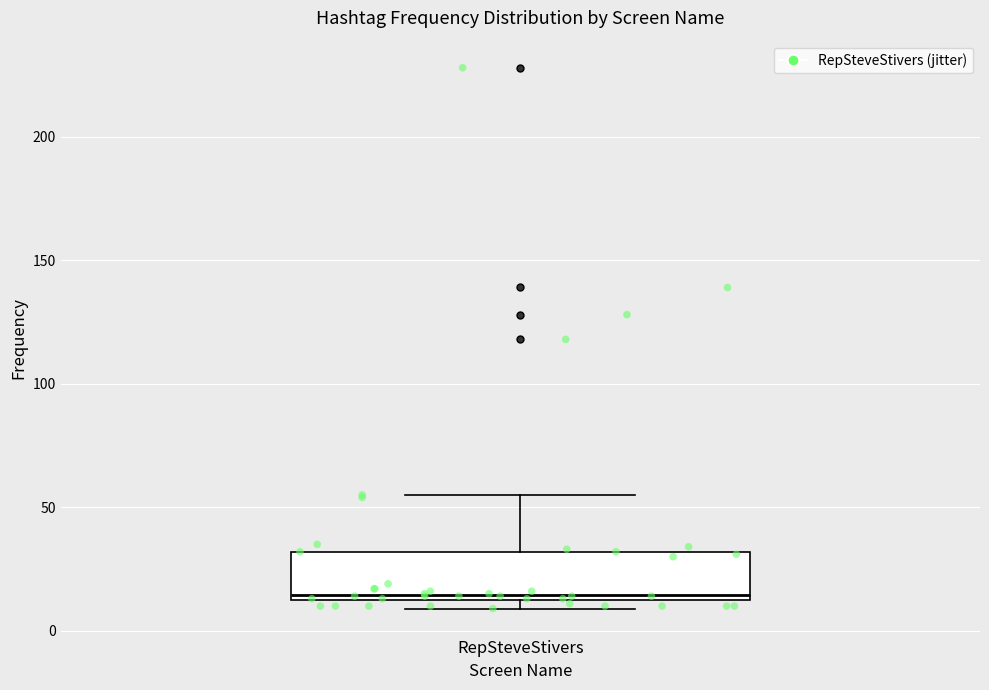

Where does the upper whisker of the box for RepSteveStivers end on the y-axis? The values are not printed on the chart, so give them approximately, as read against the axis.

55